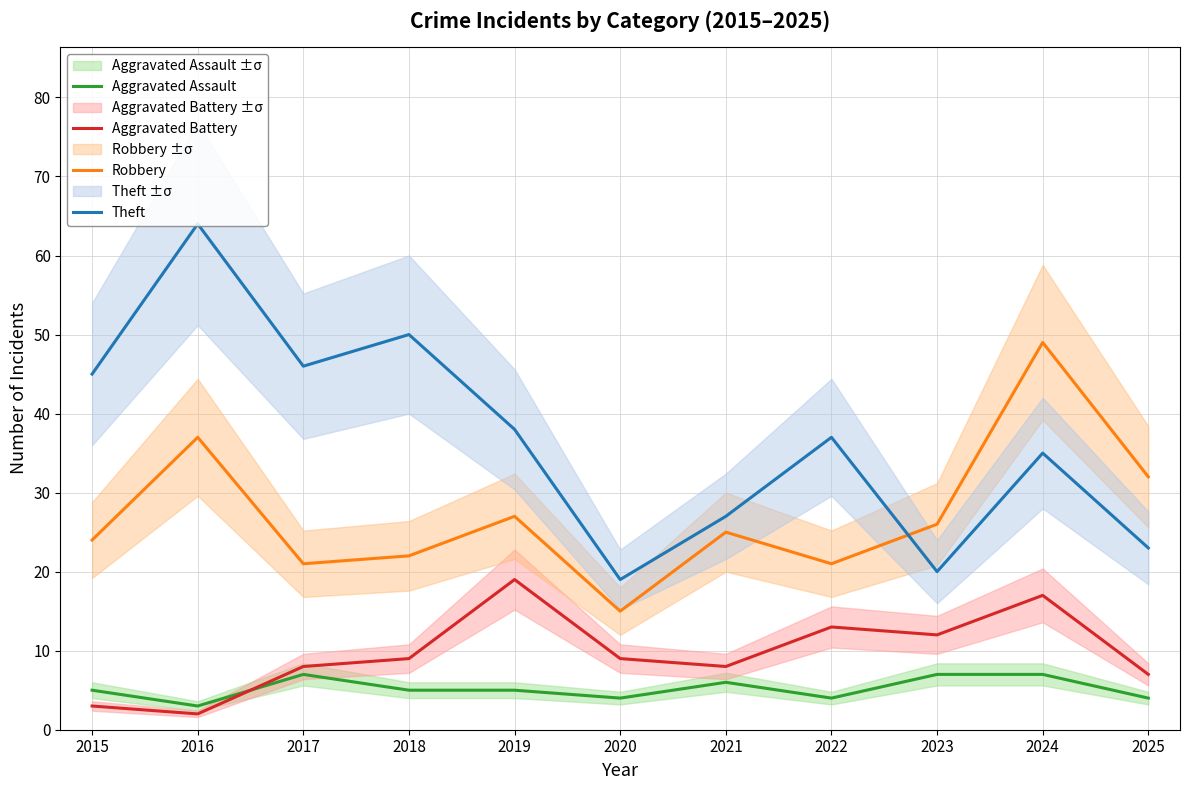

How many data points in Robbery are above 25?

5